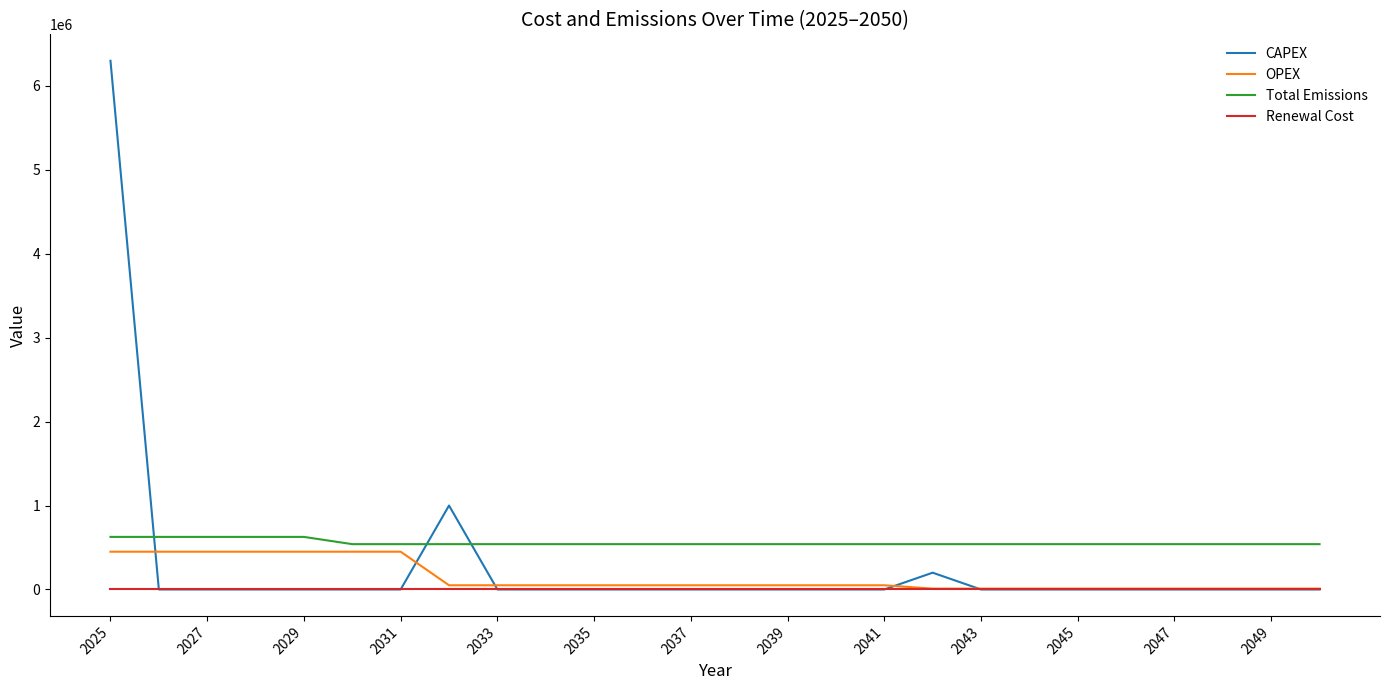

Rank the series by their average value, from highest to lowest.

Total Emissions, CAPEX, OPEX, Renewal Cost